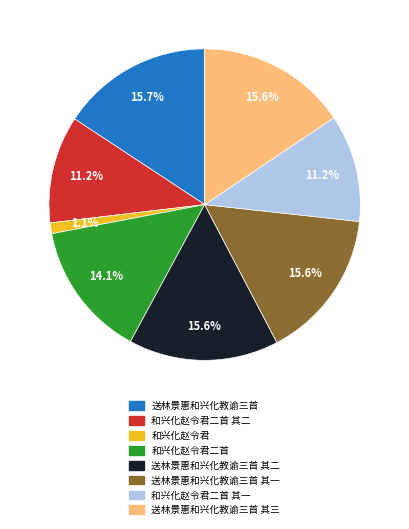

How many slices are in this pie chart?

8